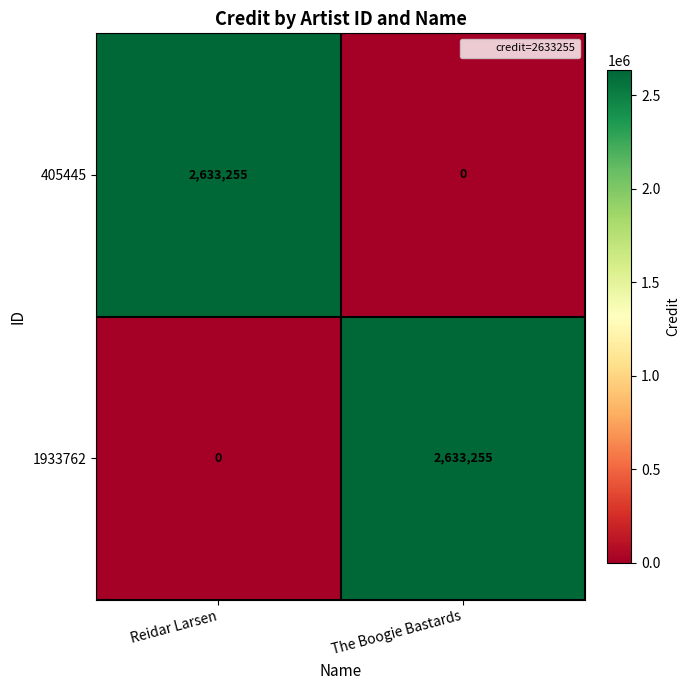

Rank the series at The Boogie Bastards from lowest to highest value.

405445, 1933762